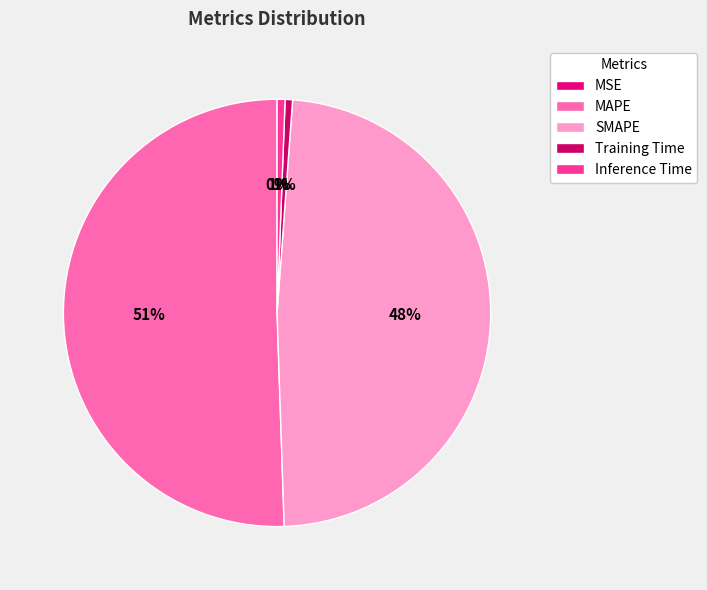

Which category has the biggest portion of the pie?

MAPE